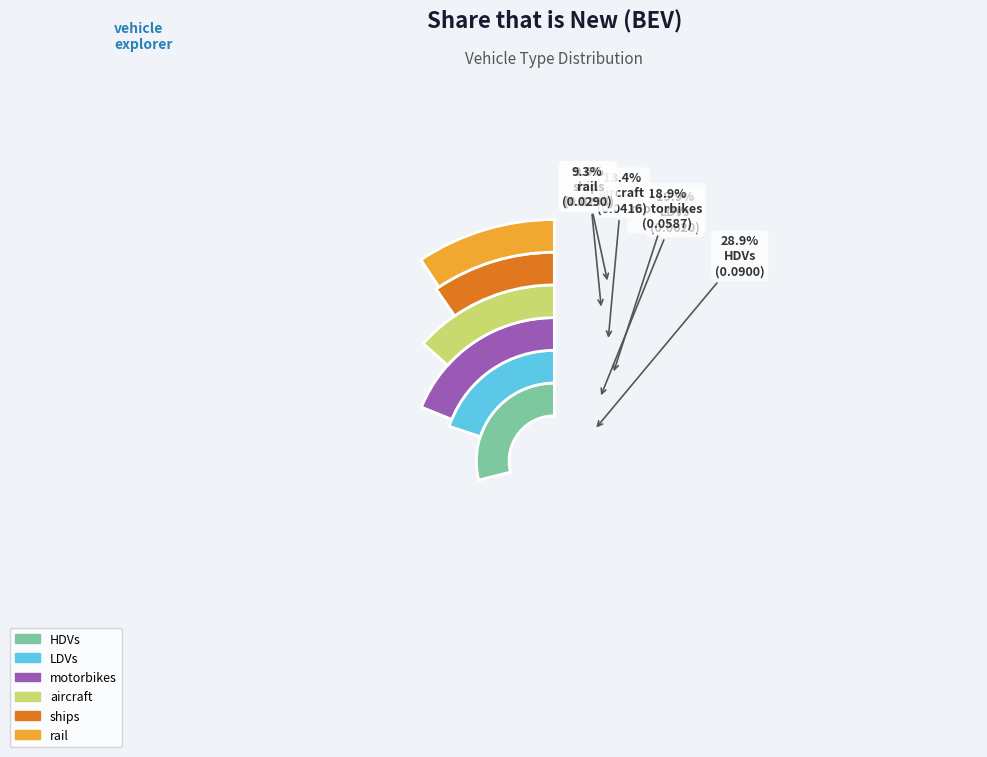

Combined, what portion of the pie is HDVs and rail?

38.2%